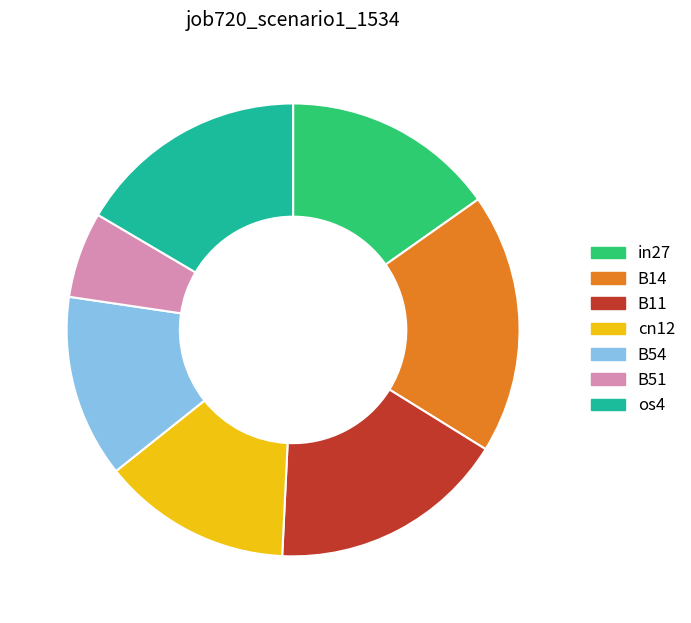

True or false: cn12 accounts for 14% of the total.

True